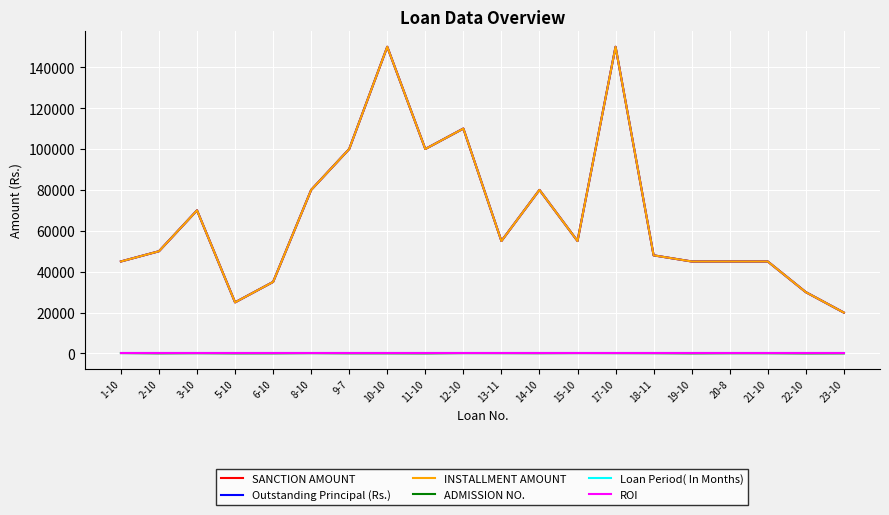

How many lines are shown in the chart?

6